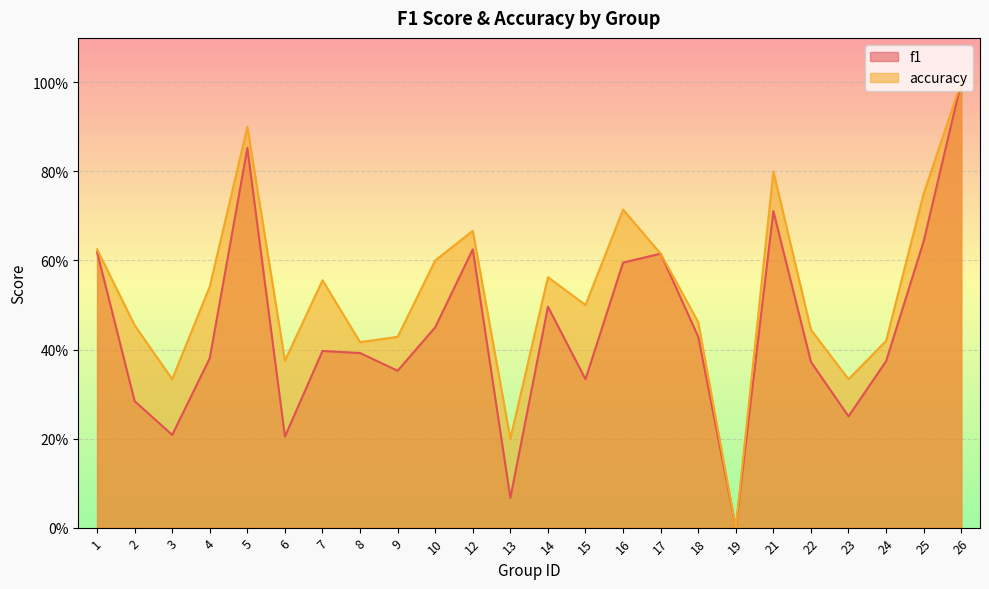

The value of accuracy at 16 is 0.7. True or false?

True